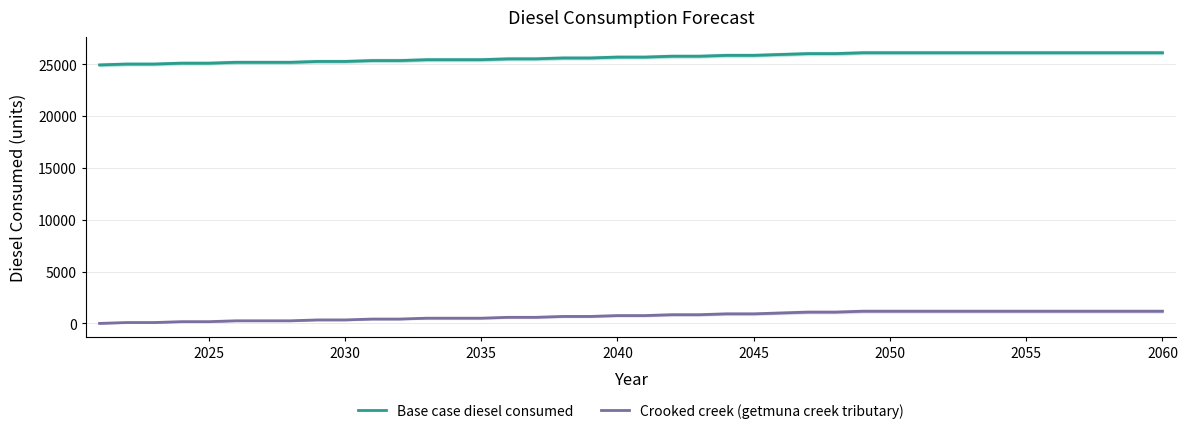

True or false: Crooked creek (getmuna creek tributary) and Base case diesel consumed intersect in this chart.

False